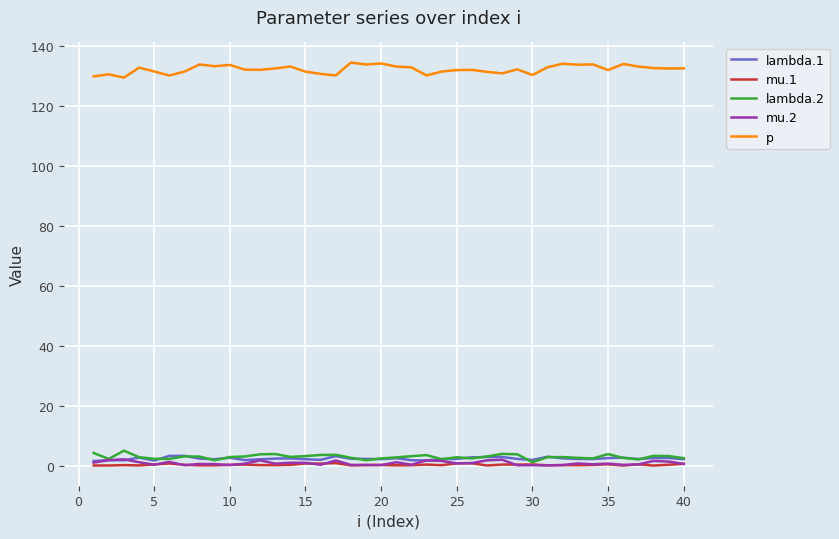

What is the highest value of the p series?

134.5